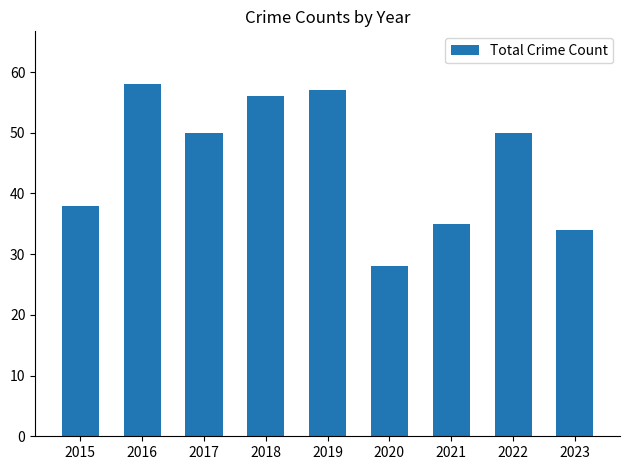

How many bars are there in total?

9